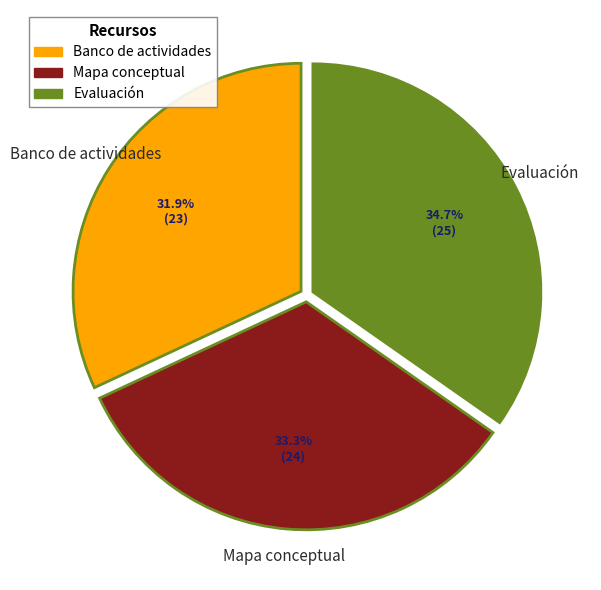

Which has a higher value, Mapa conceptual or Evaluación?

Evaluación